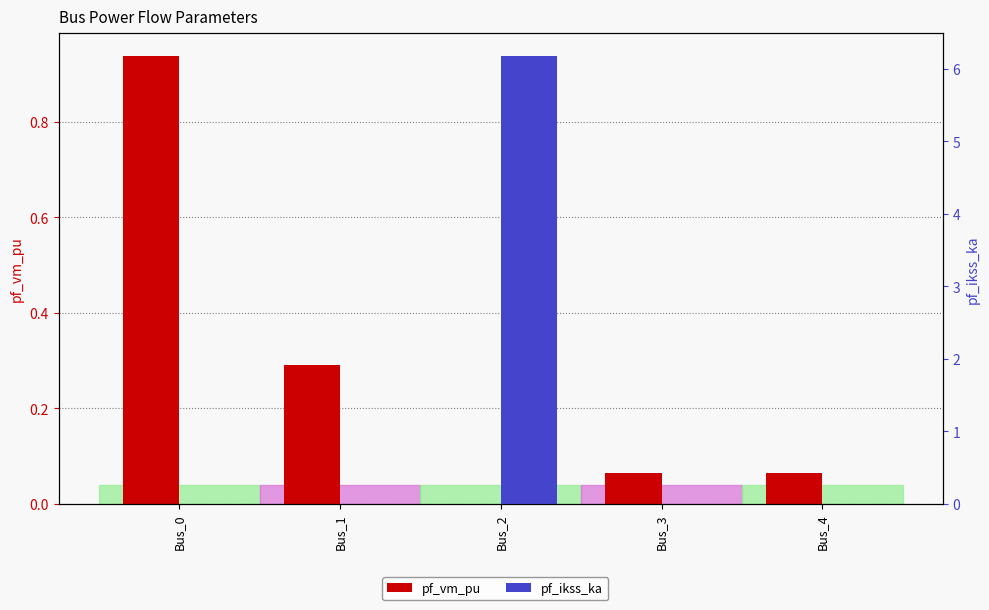

Is it true that pf_ikss_ka equals 0.0 at Bus_3?

True